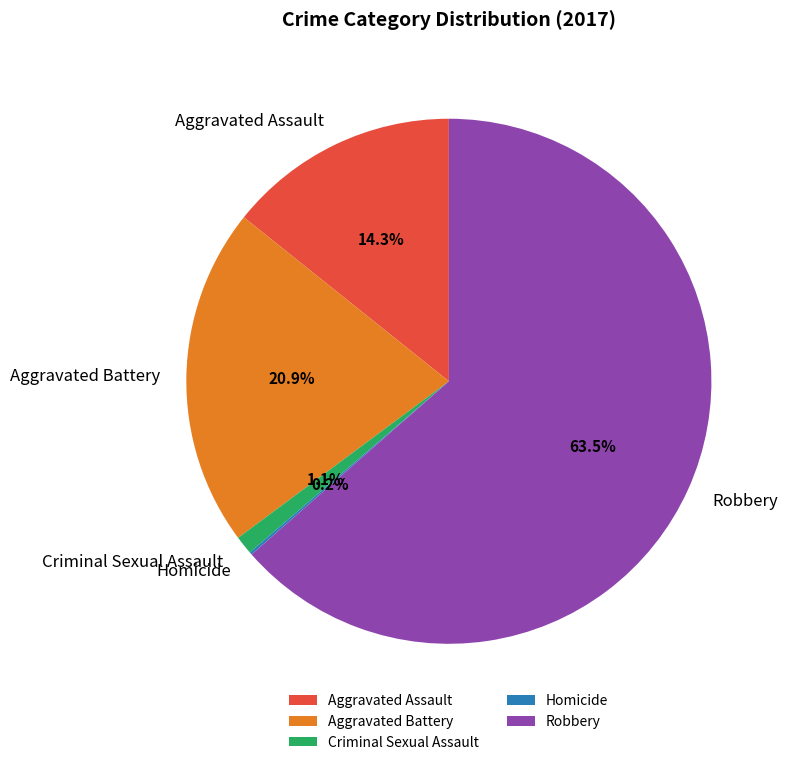

What percentage is the Aggravated Assault slice, to the nearest percent?

14%